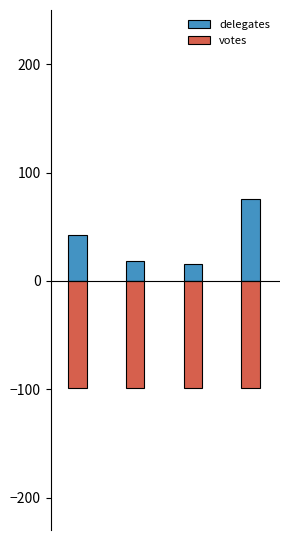

What are all the series names shown in the legend?

delegates, votes